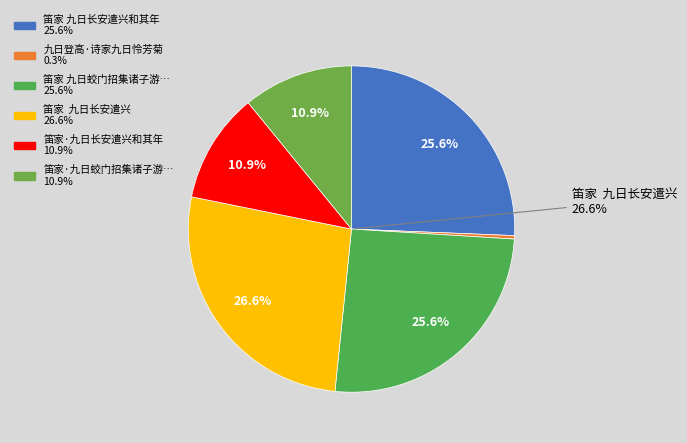

Which has a higher value, 笛家 九日长安遣兴和其年 or 笛家  九日长安遣兴?

笛家  九日长安遣兴